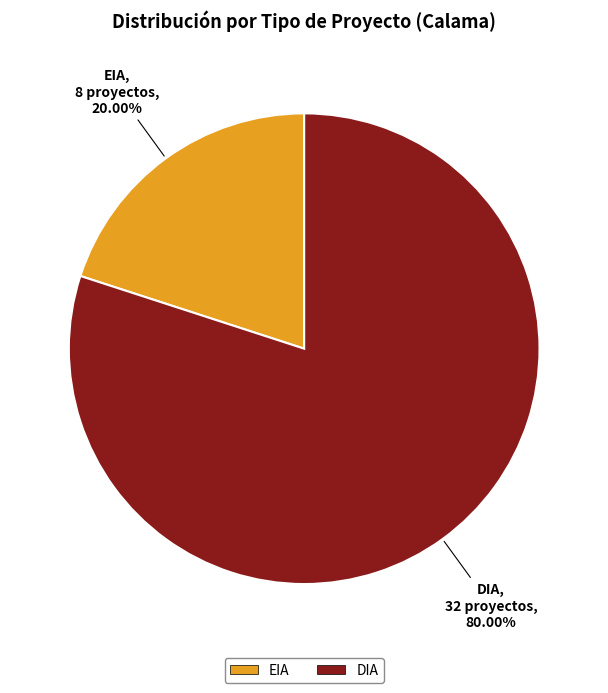

To the nearest percent, what percentage of the pie is DIA?

80%